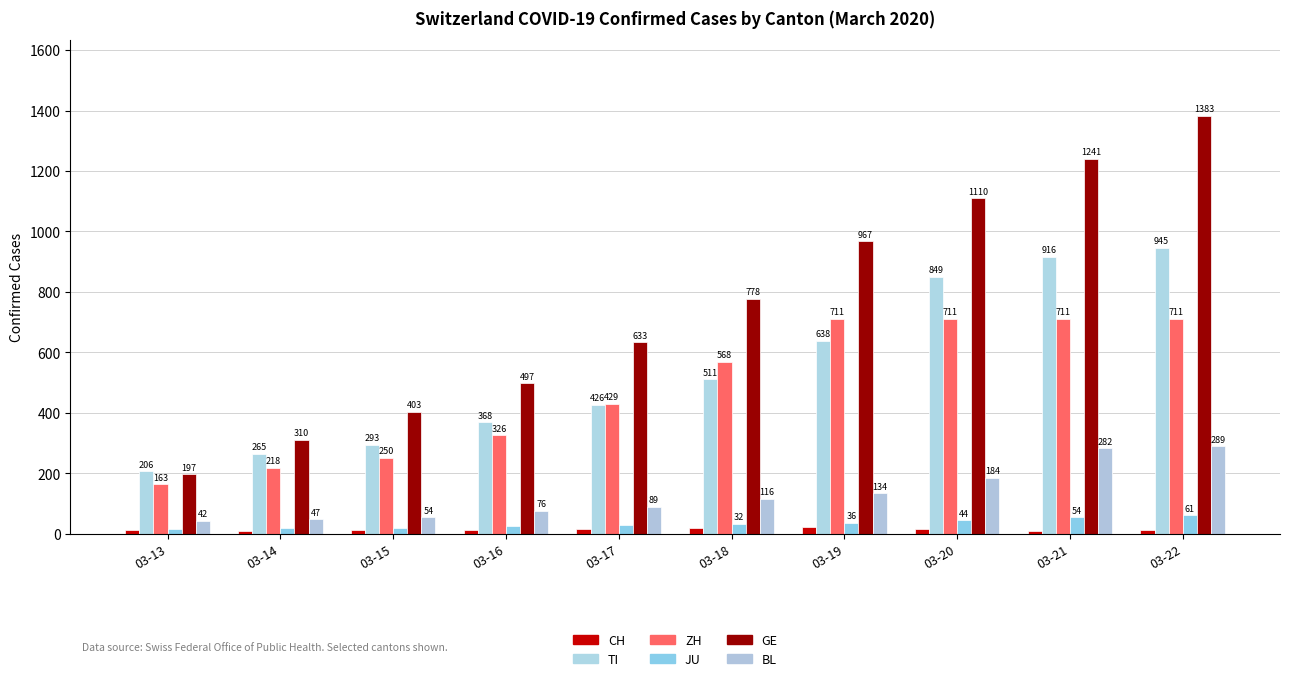

True or false: CH has a value of 12 at 03-16.

True